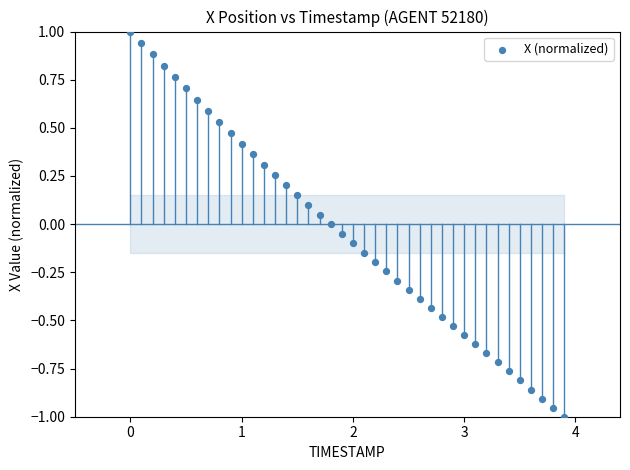

What is the range of Y values (max minus min)?

2.0